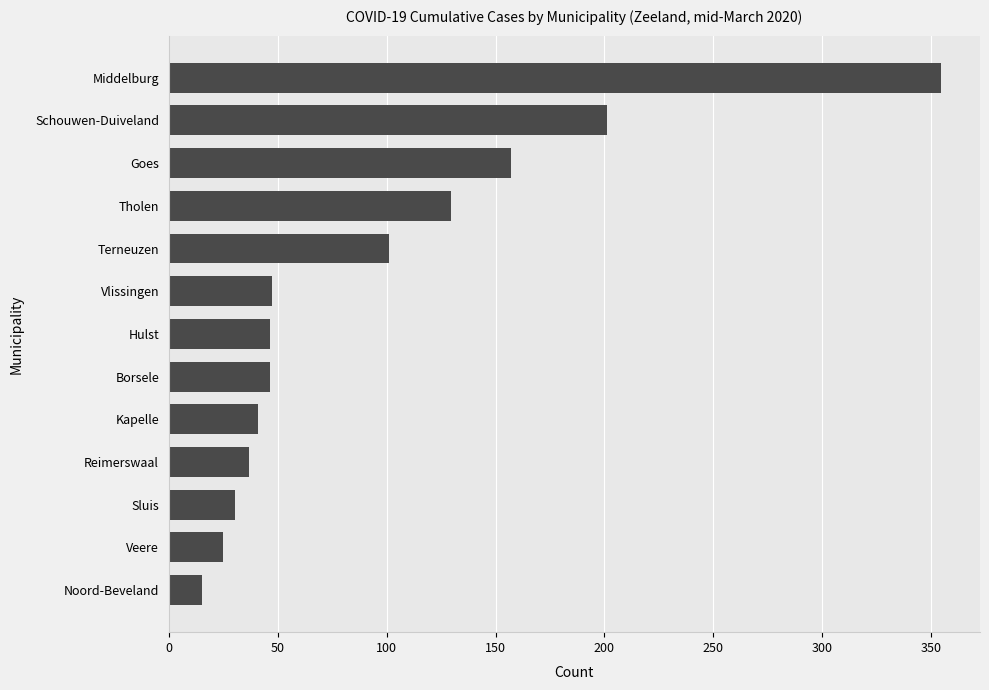

True or false: the data shows 30.2 at Sluis.

True